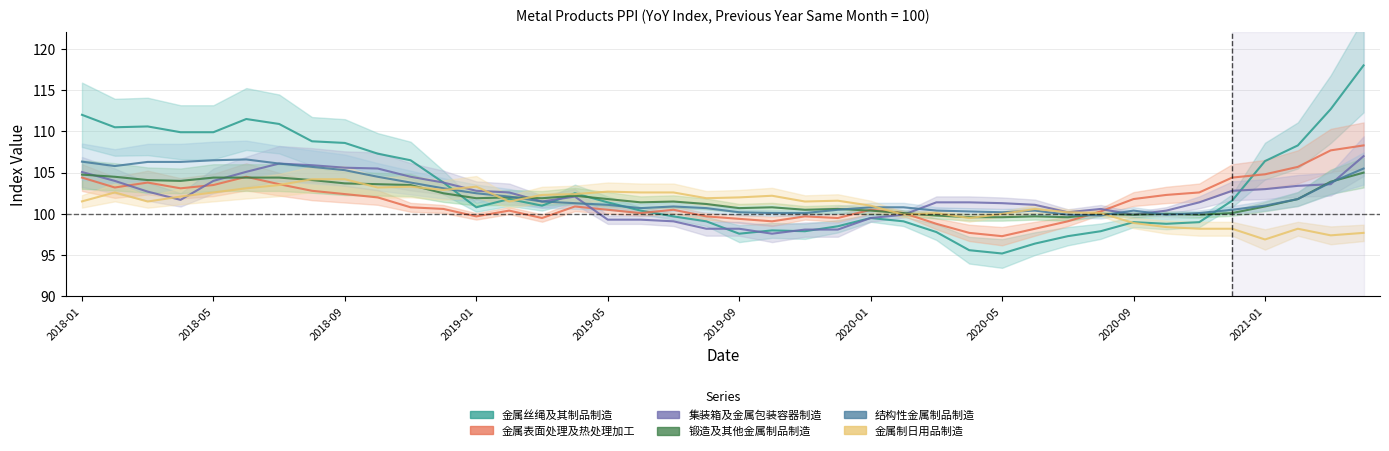

Rank the series by their maximum value, from lowest to highest.

金属制日用品制造, 锻造及其他金属制品制造, 结构性金属制品制造, 集装箱及金属包装容器制造, 金属表面处理及热处理加工, 金属丝绳及其制品制造